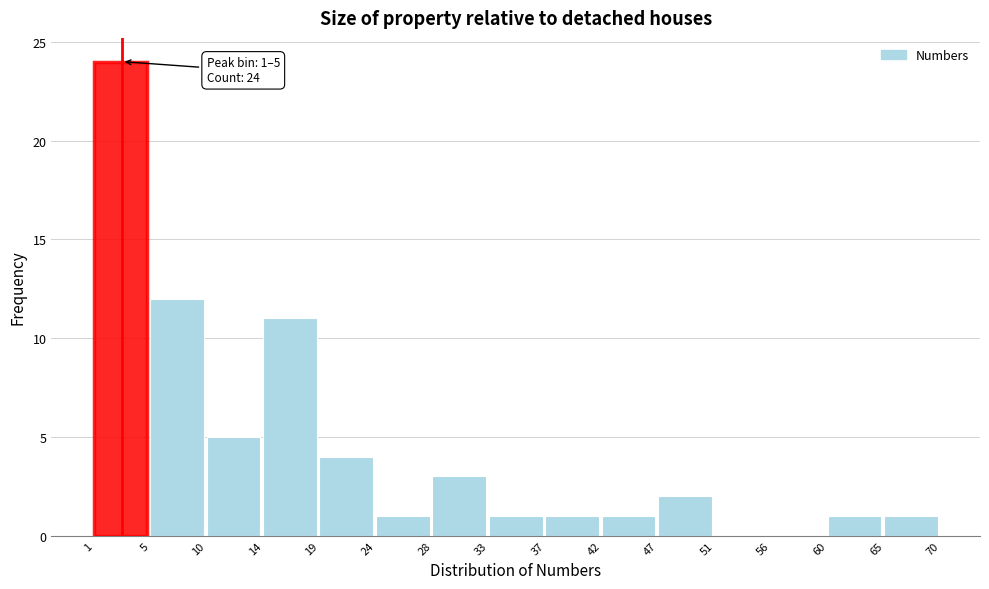

Reading right to left, transcribe all the data shown in this chart.

65=1	60=1	56=0	51=0	47=2	42=1	37=1	33=1	28=3	24=1	19=4	14=11	10=5	5=12	1=24